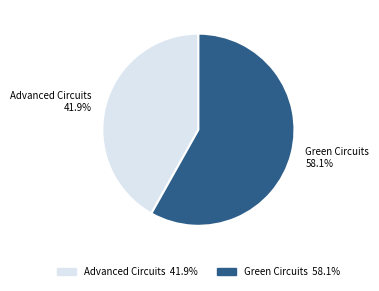

What is the total percentage of Green Circuits and Advanced Circuits?

100.0%